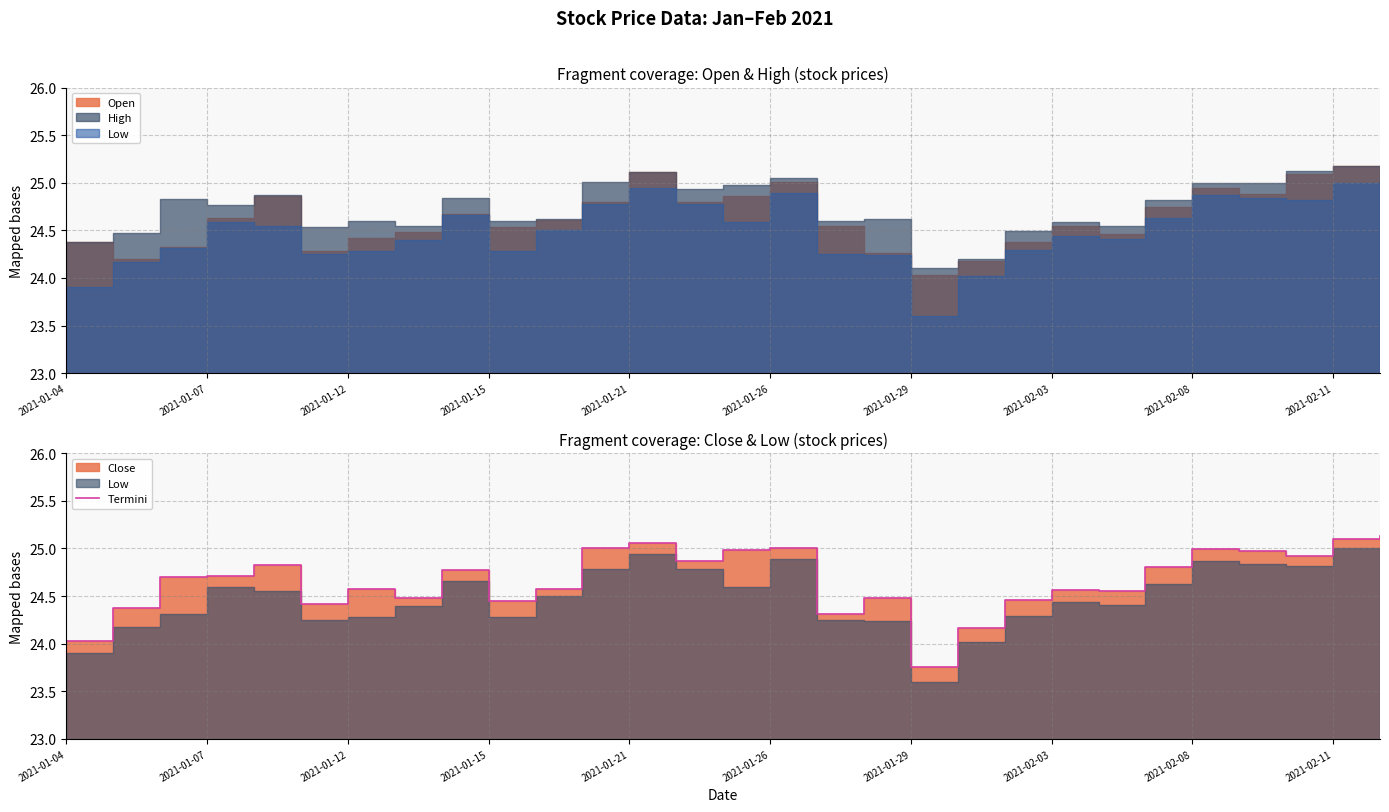

Approximately how many times larger is the value at 2021-02-11 compared to 2021-01-15?

1.0